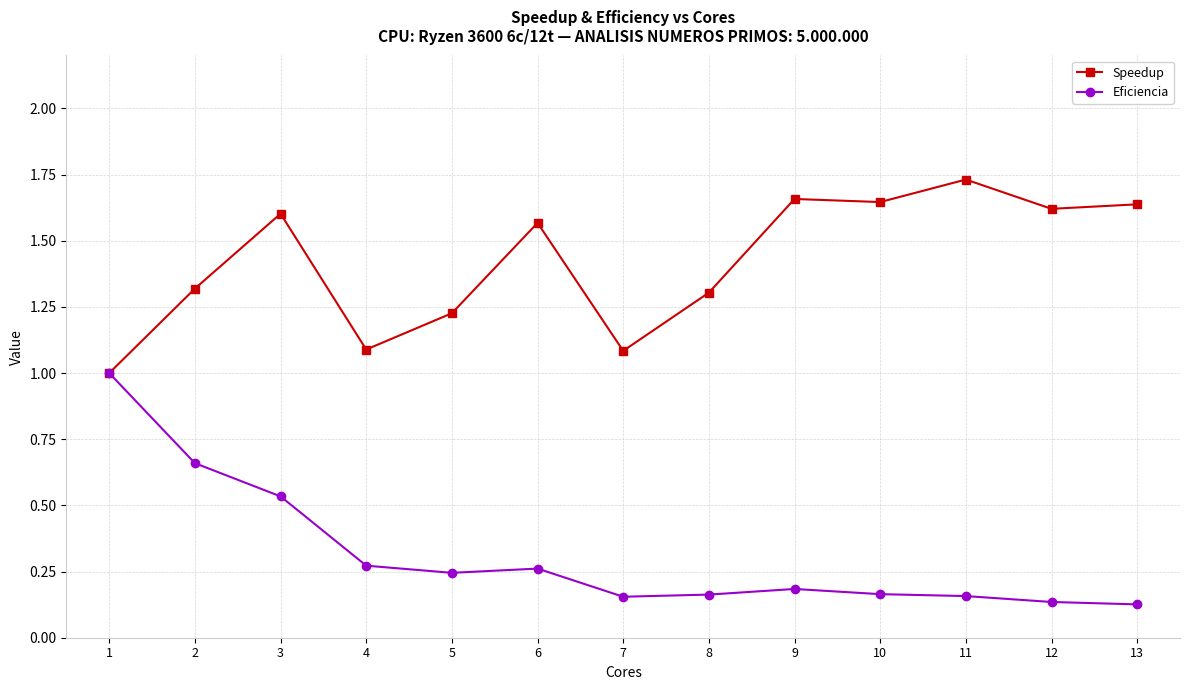

The Eficiencia series shows 1.0 at 1. True or false?

True